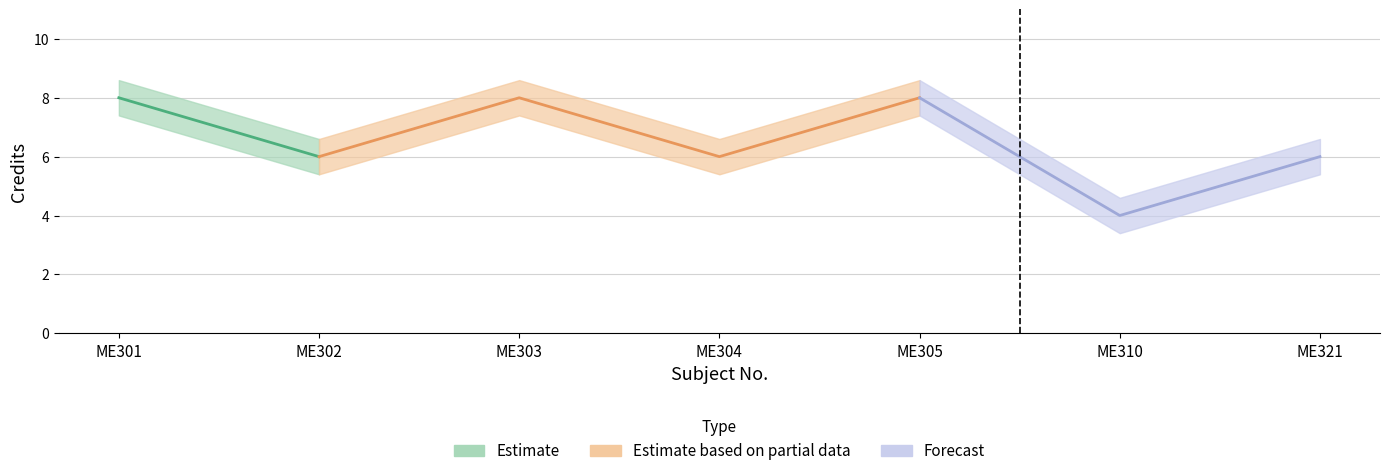

Is the value of Credit_upper at ME301 greater than the value of Credit_lower at ME305?

Yes